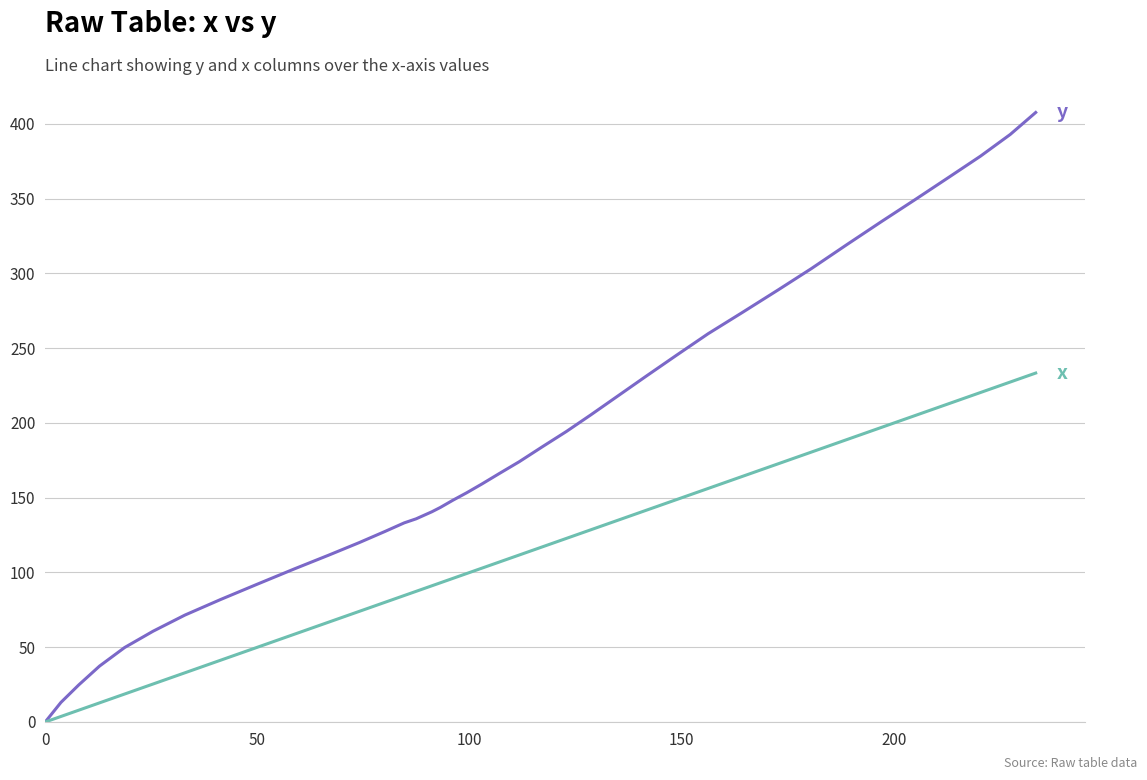

What is the maximum value shown in the chart?

407.7